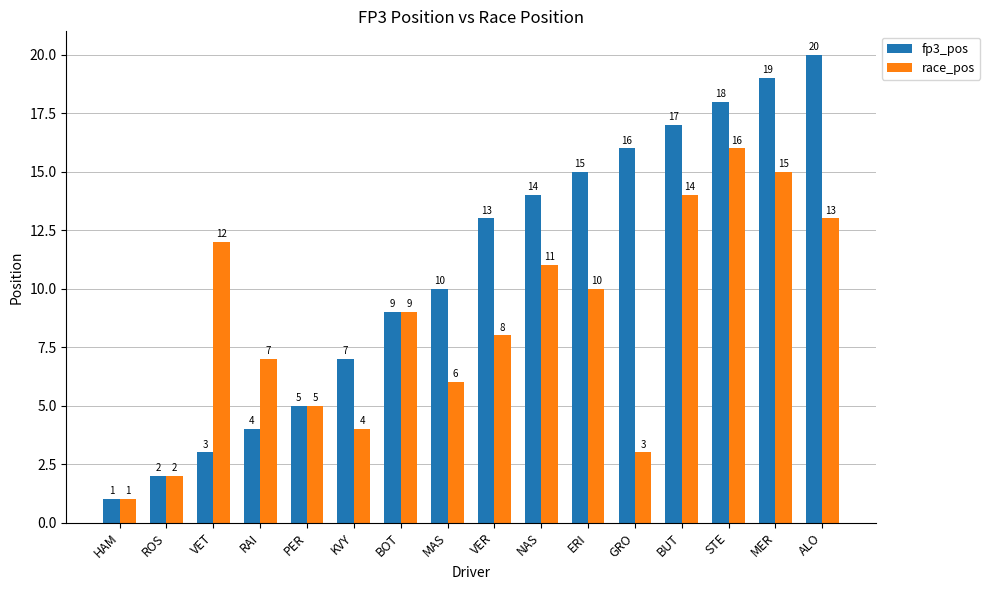

At which label does fp3_pos reach its peak?

ALO